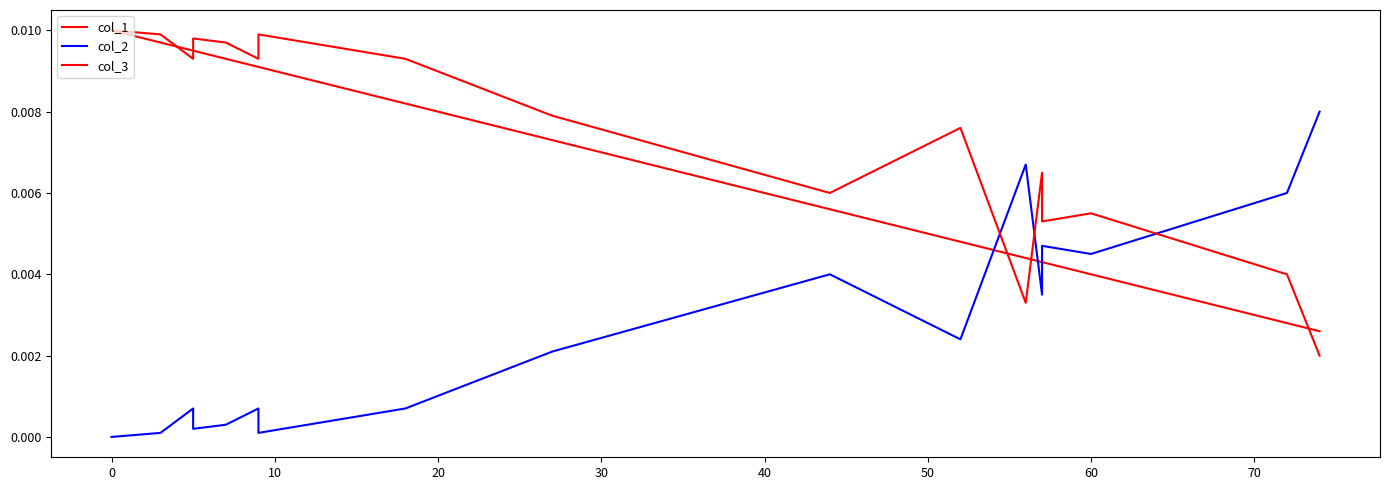

The col_3 series shows 0.0 at 60. True or false?

False